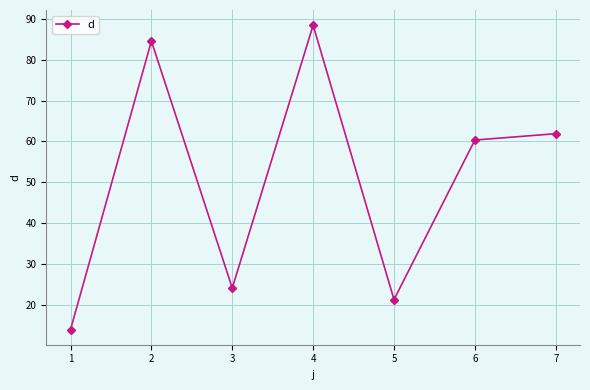

List the labels in order of value, largest first.

4, 2, 7, 6, 3, 5, 1